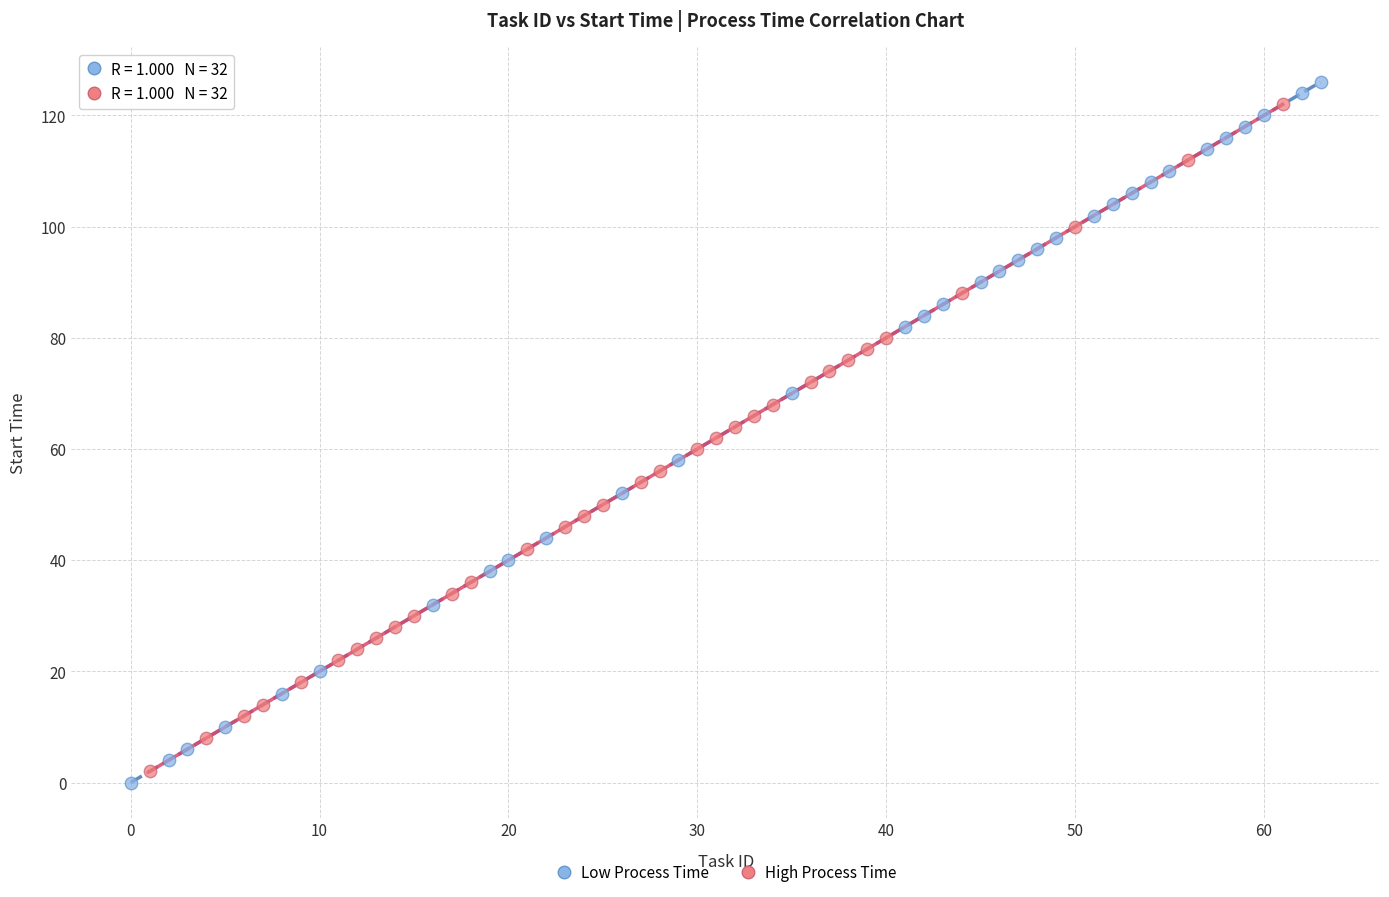

Which series has the widest spread of Y values?

Low Process Time